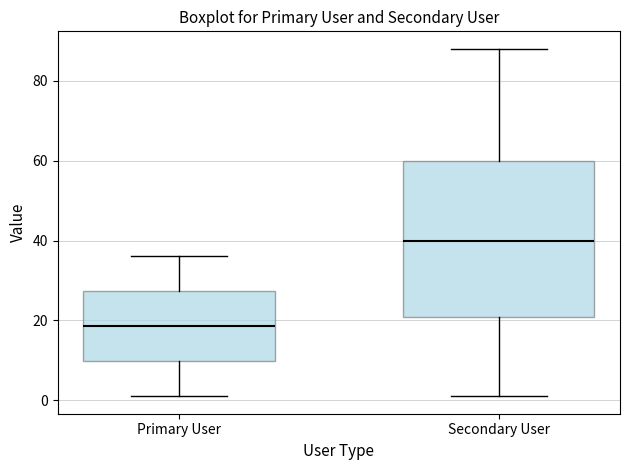

Which box is the tallest, from its lower edge to its upper edge?

Secondary User